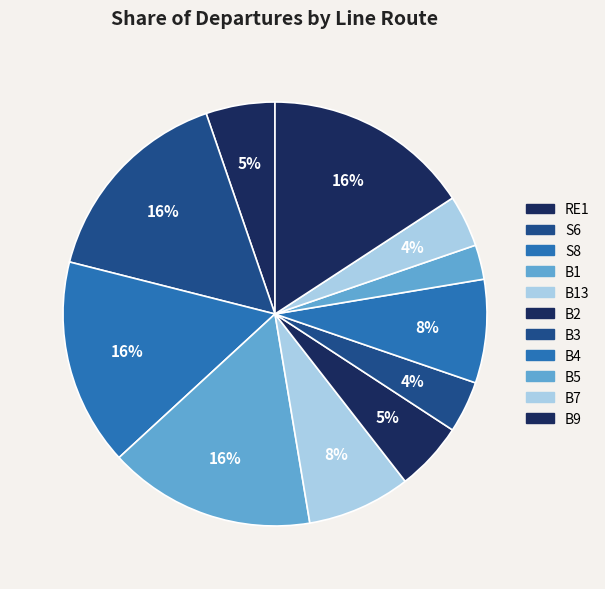

How many slices are in this pie chart?

11